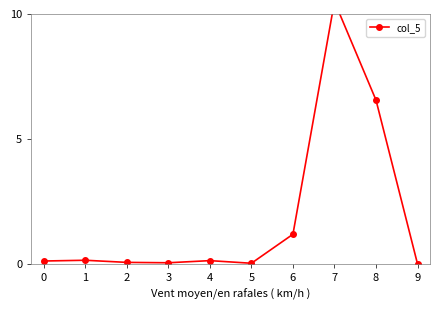

What is the maximum value shown in the chart?

10.5